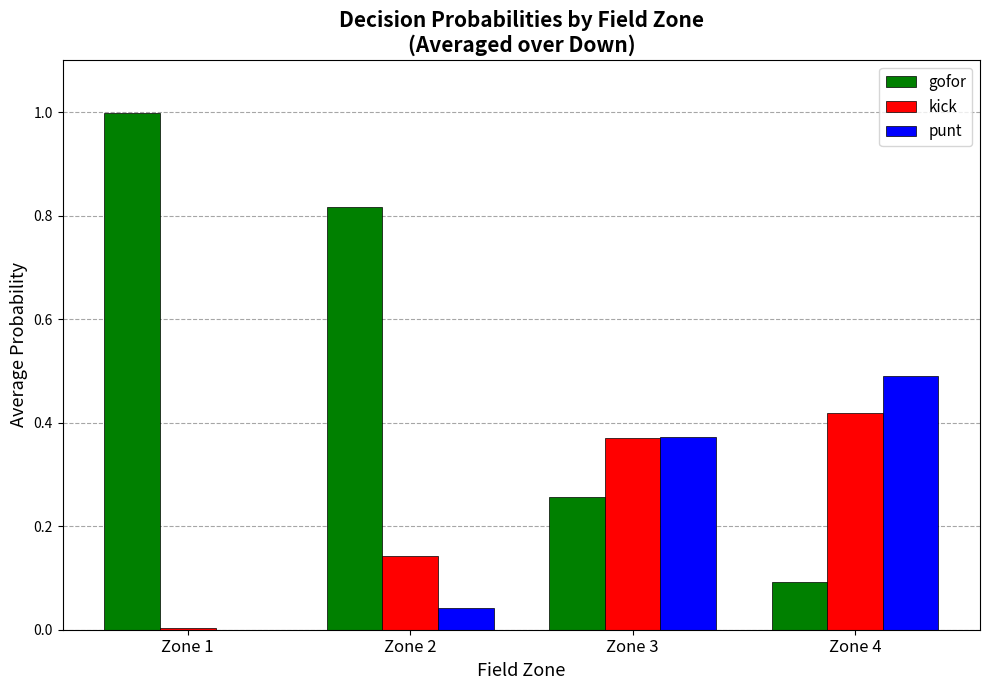

Is the value of kick at Zone 1 greater than the value of gofor at Zone 1?

No